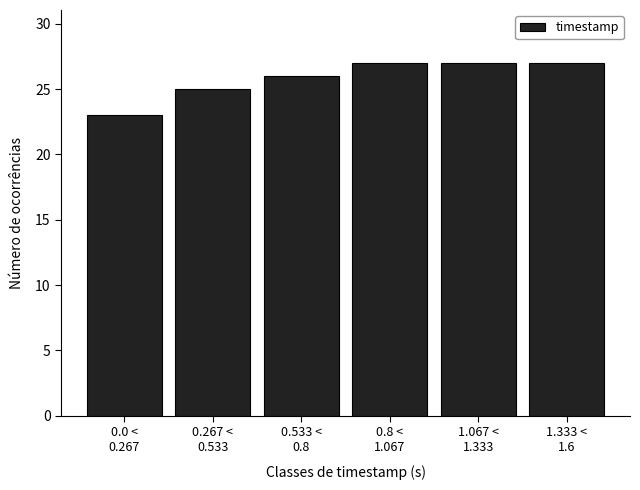

Reading left to right, extract all data points from this chart.

23	25	26	27	27	27